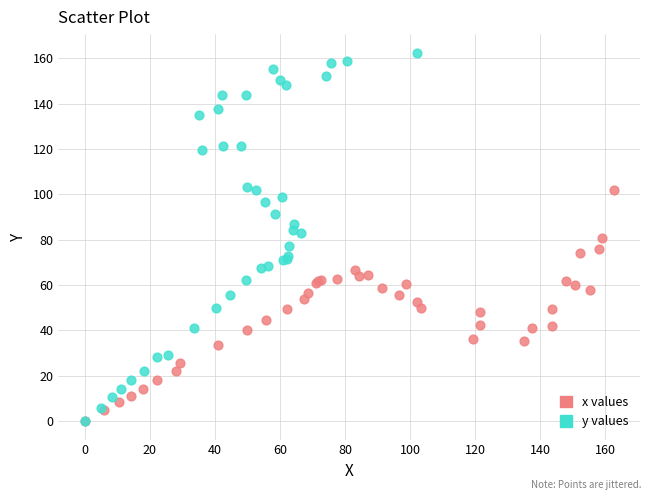

Which series reaches the maximum Y coordinate?

y values